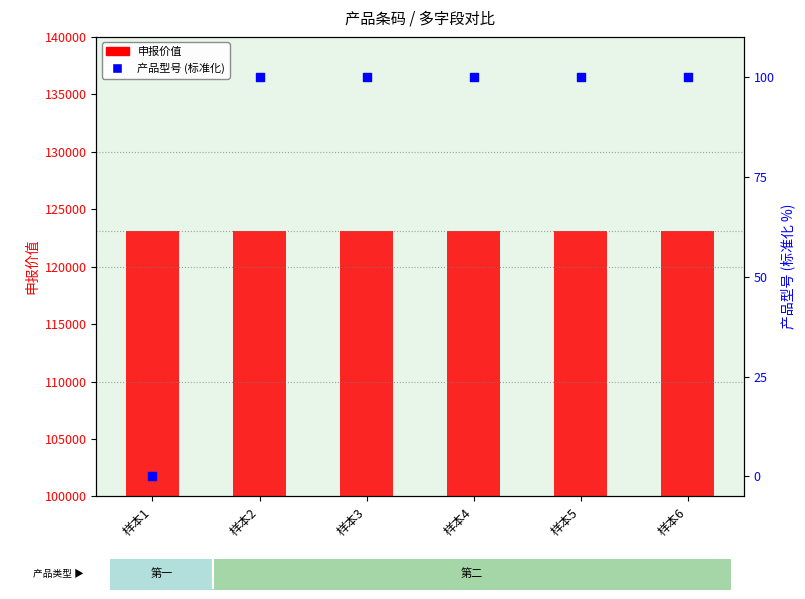

At which category is the sum across all series the highest?

样本2